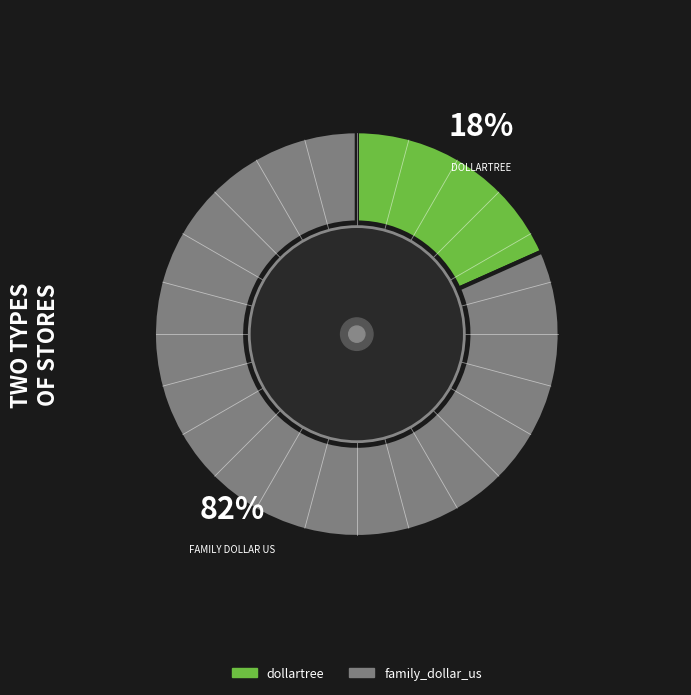

To the nearest percent, what is the average slice percentage?

50%